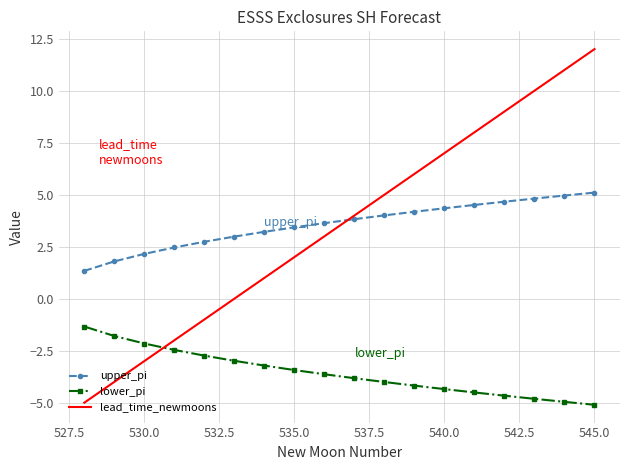

List the series in order of their peak value, lowest first.

lower_pi, upper_pi, lead_time_newmoons